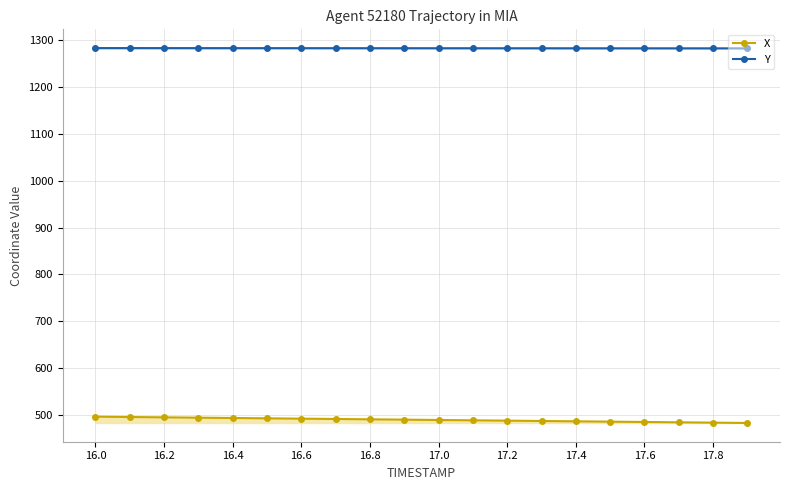

At how many categories does at least one series exceed 709?

20